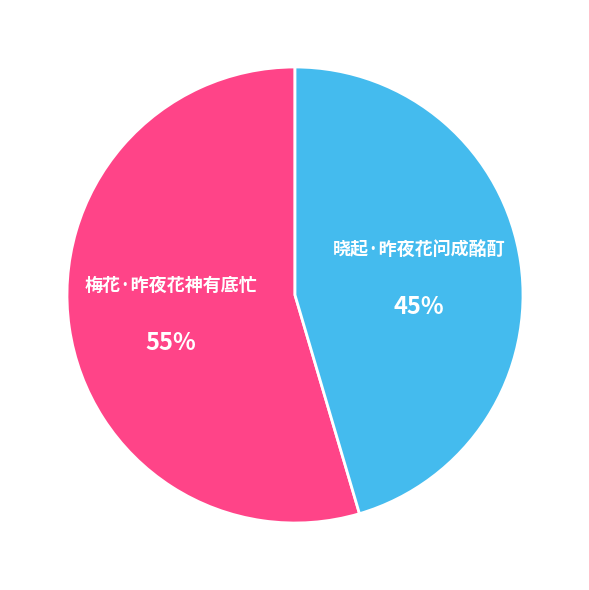

To the nearest percent, what portion does 梅花·昨夜花神有底忙 represent?

55%